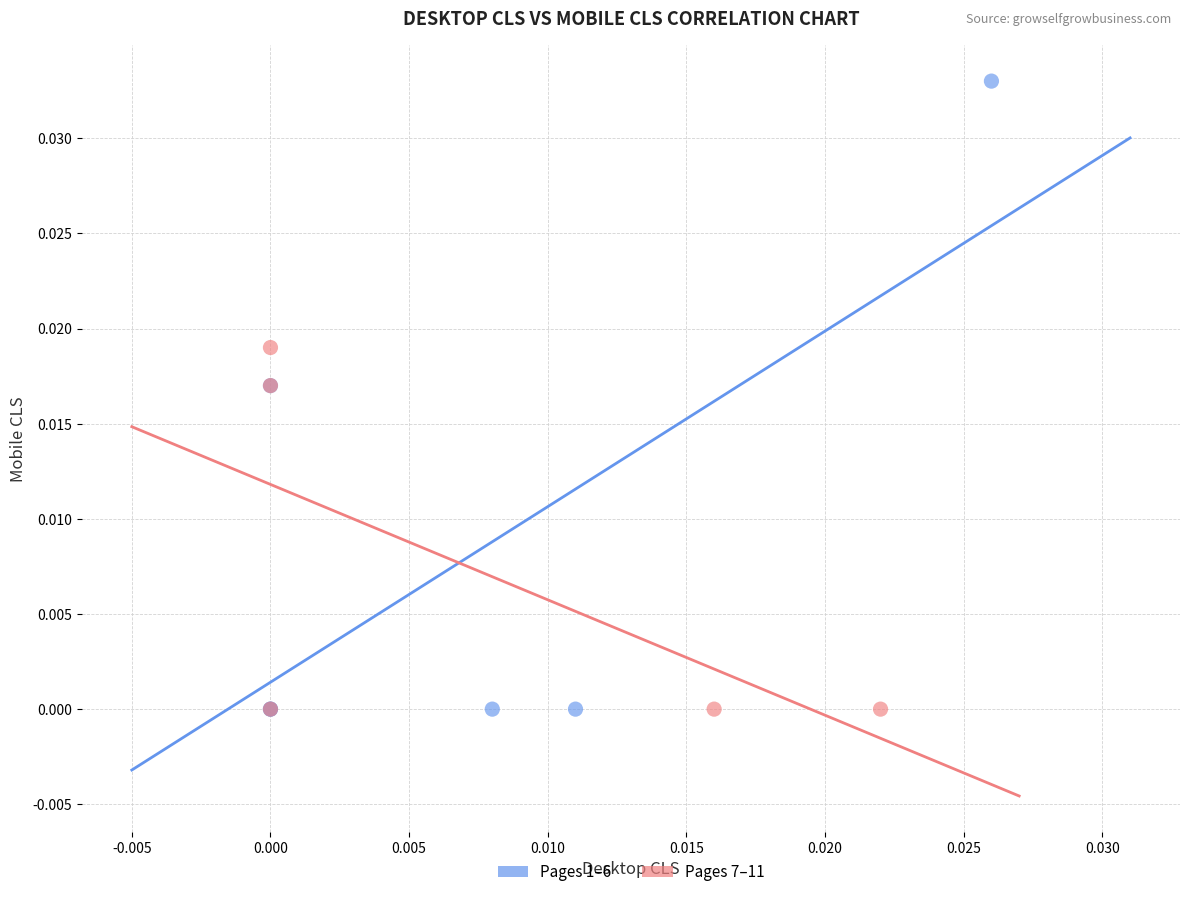

Which series has the largest Y range (max minus min)?

Pages 1–6